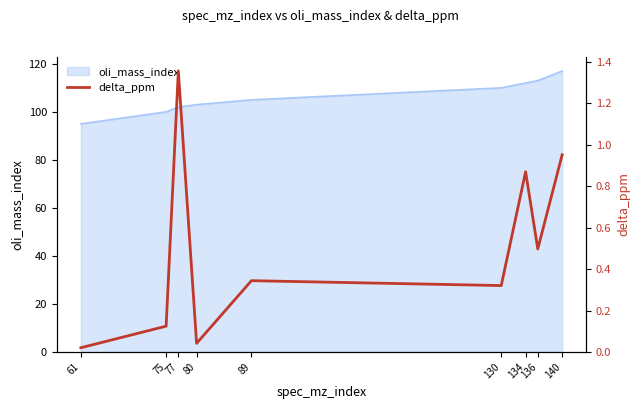

The chart shows a value of 0.2 at 130. True or false?

False